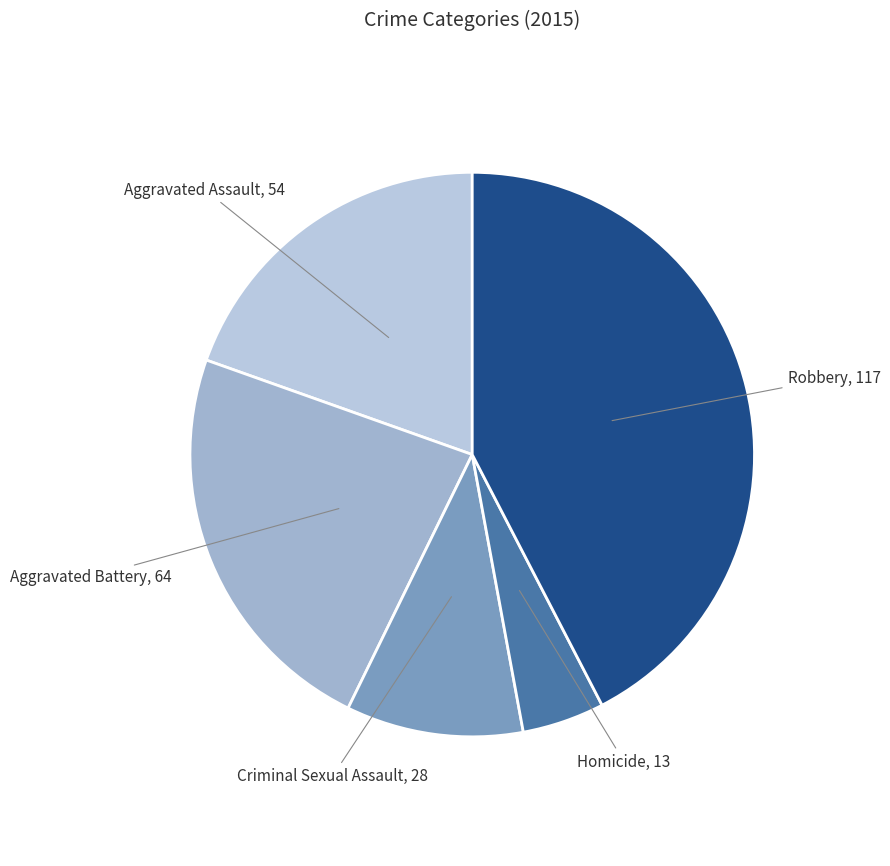

Between Criminal Sexual Assault and Homicide, which is larger?

Criminal Sexual Assault